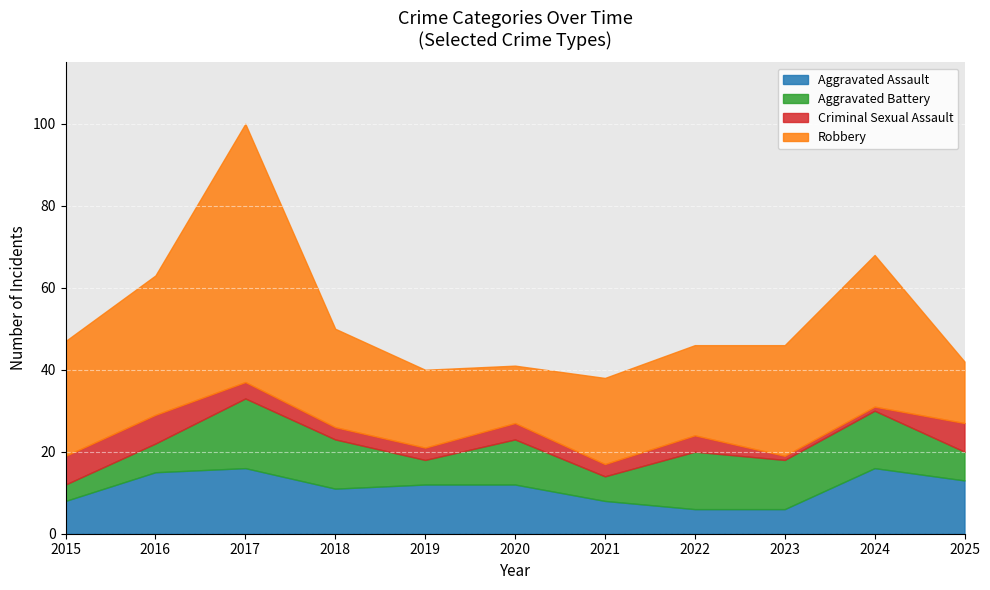

What is the average value of the Robbery series?

28